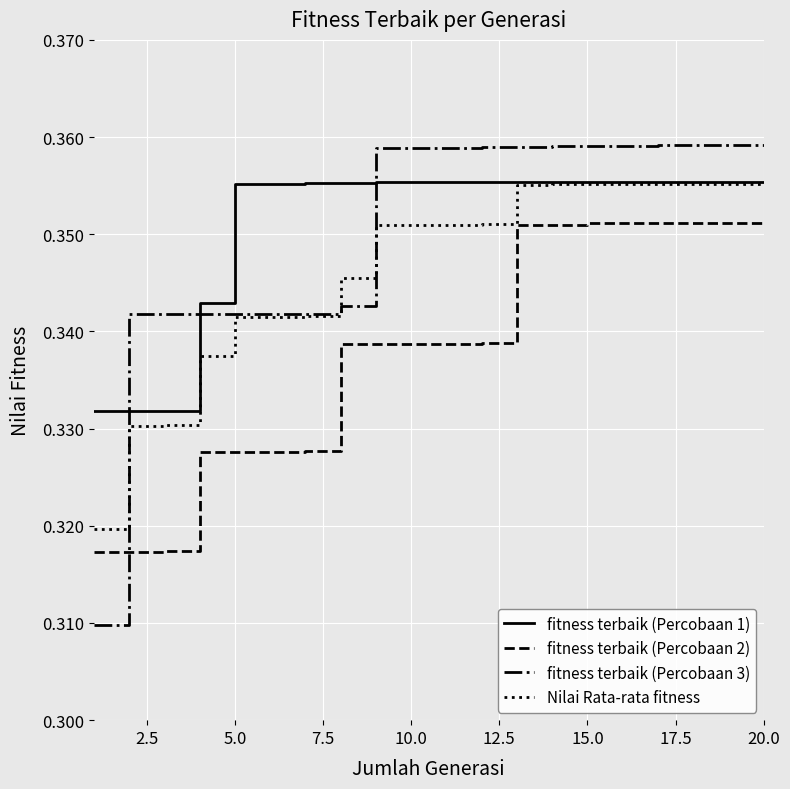

True or false: Nilai Rata-rata fitness and fitness terbaik (Percobaan 2) intersect in this chart.

False